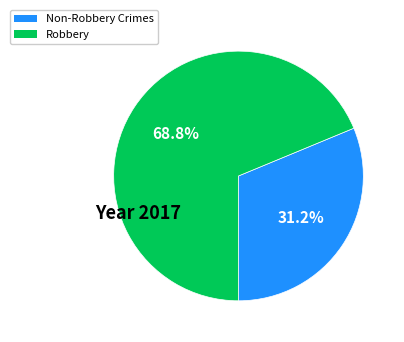

Is there a majority slice in this chart?

Yes